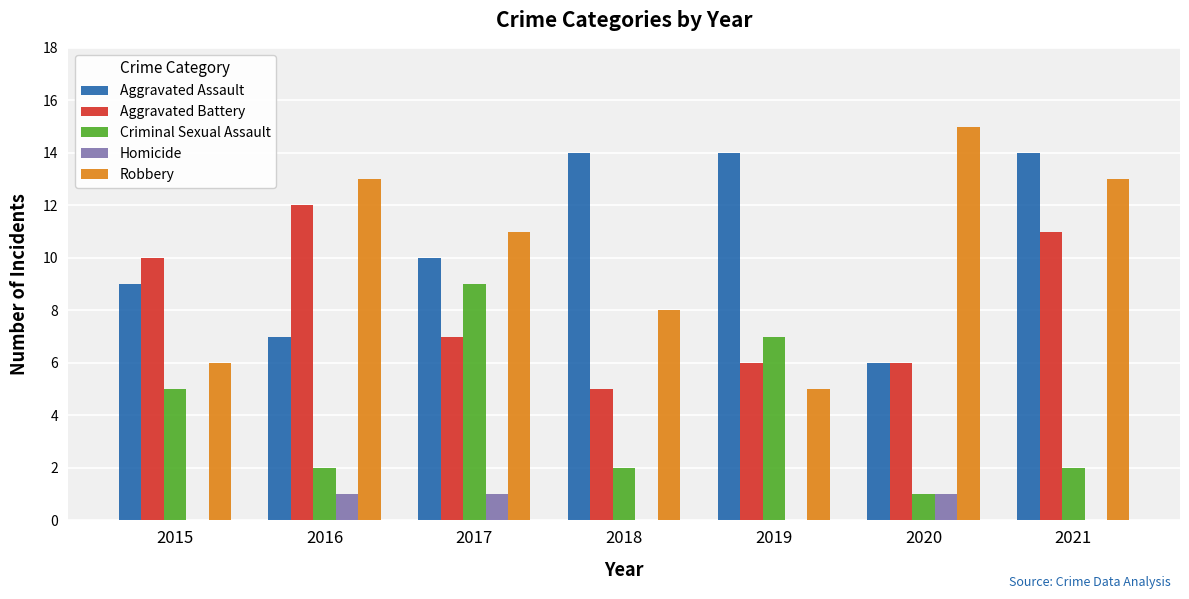

Count the number of categories in the chart.

7